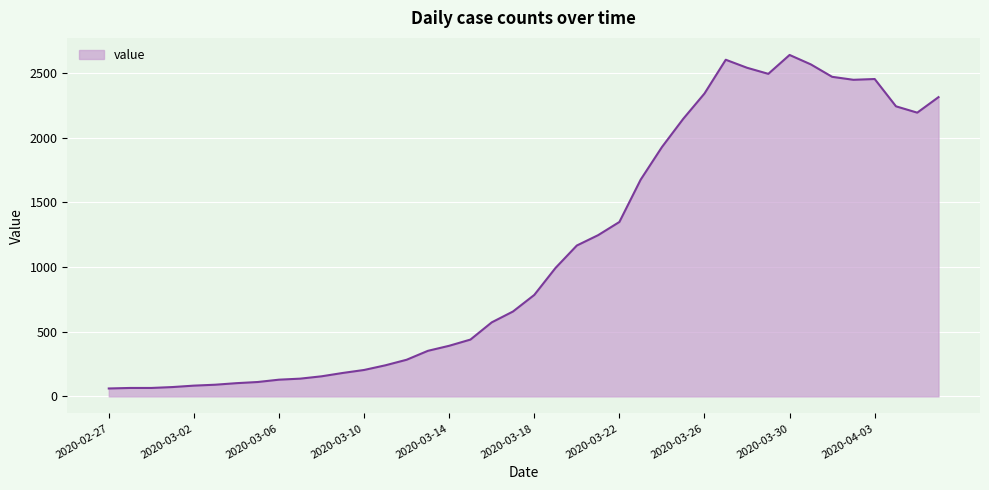

What is the smallest value displayed?

61